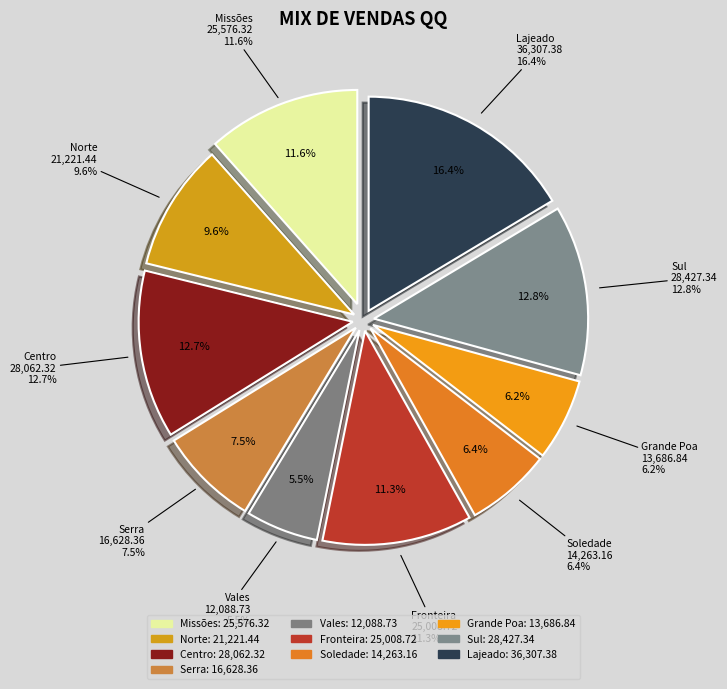

To the nearest percent, what is the combined percentage of Vales and Norte?

15%